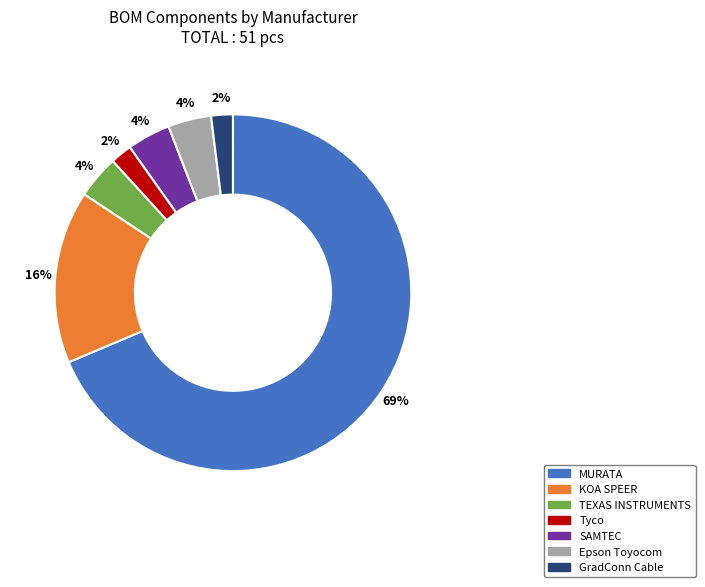

How many slices are in this pie chart?

7